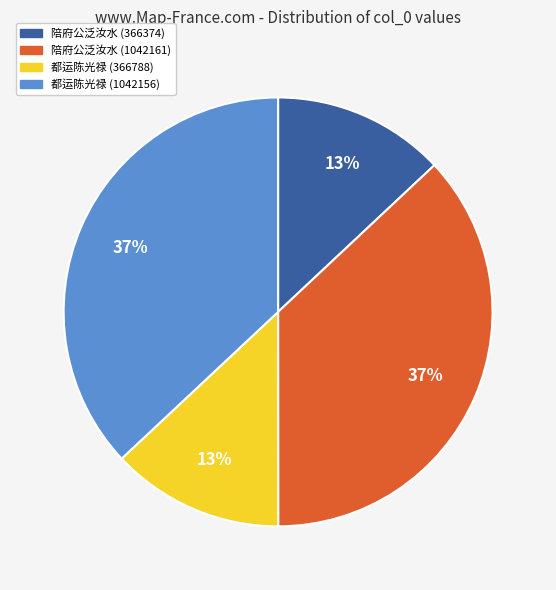

Is there any slice that represents more than half of the pie?

No